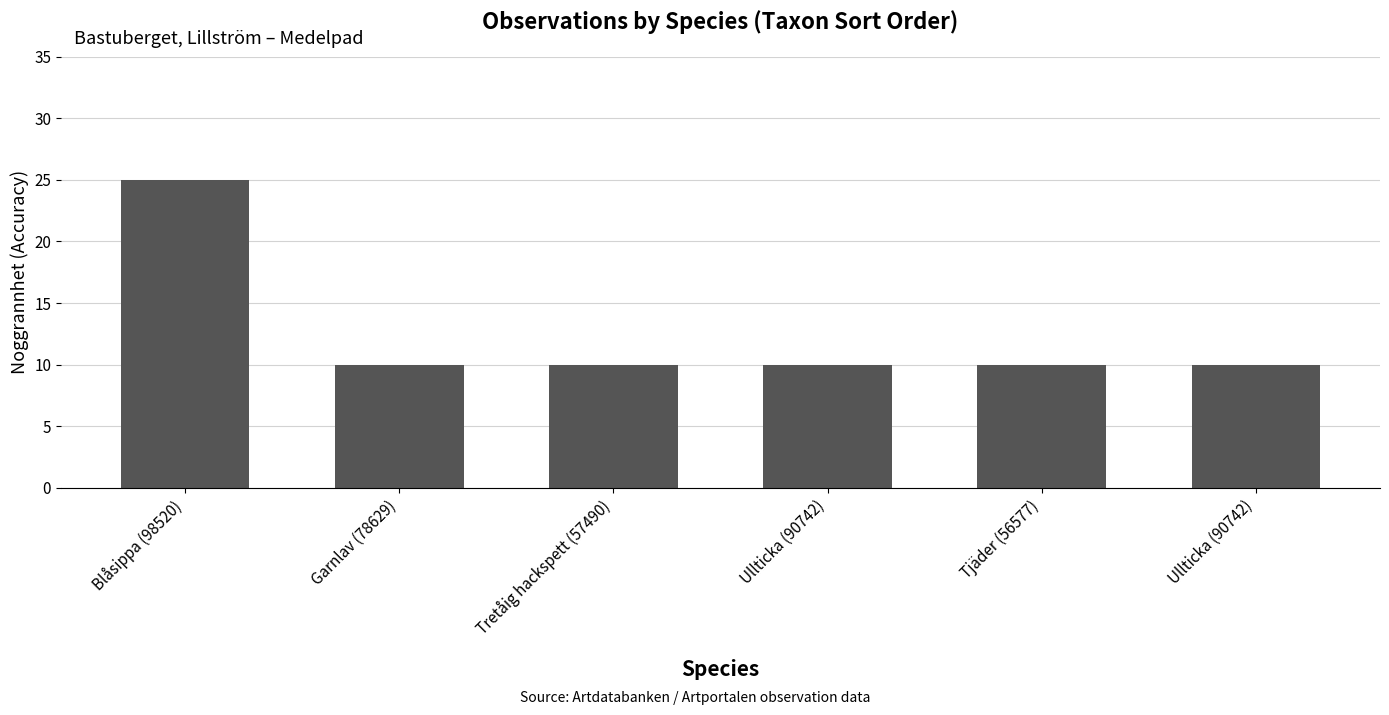

Reading left to right, what are all the values shown in this chart?

Blåsippa (98520)=25	Garnlav (78629)=10	Tretåig hackspett (57490)=10	Ullticka (90742)=10	Tjäder (56577)=10	Ullticka (90742)=10